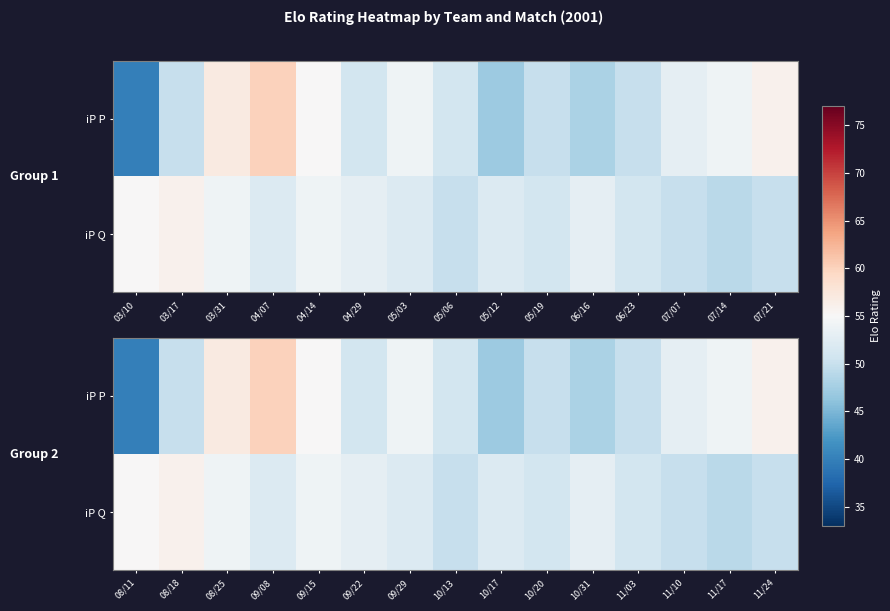

Is it true that iP P equals 71 at 09/29?

False